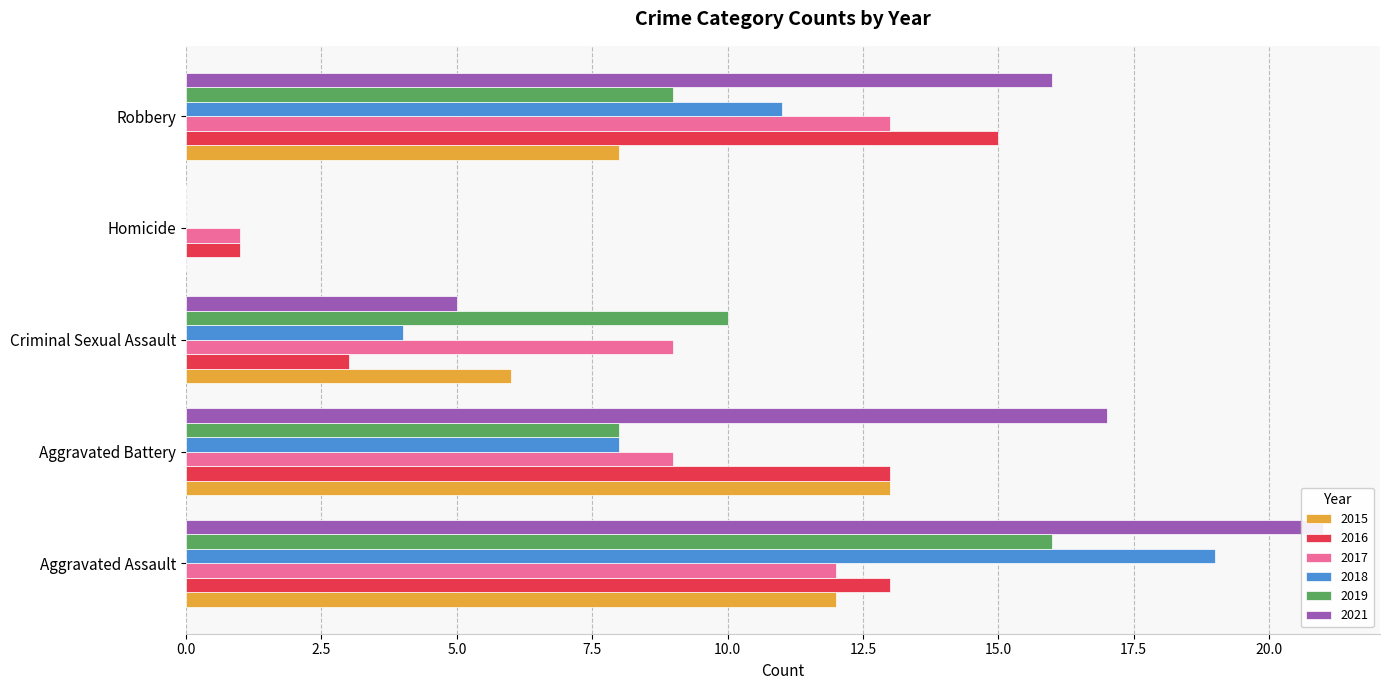

Which series has the largest range (max minus min)?

2021